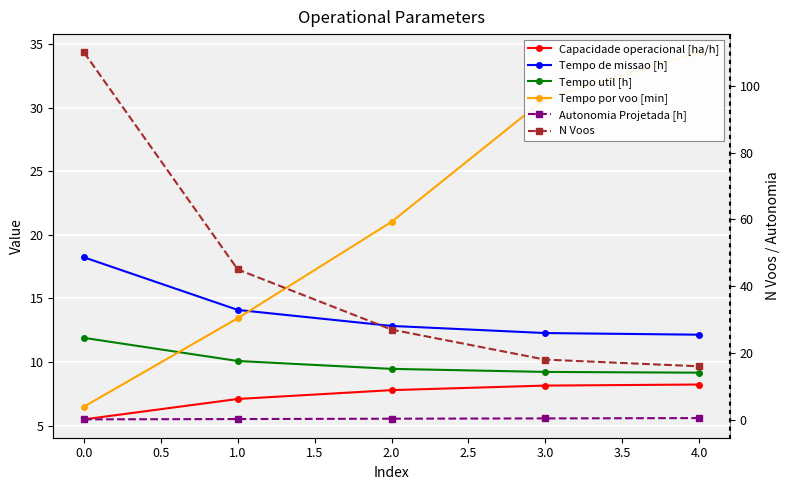

Is this an area chart (filled region under the line)?

No